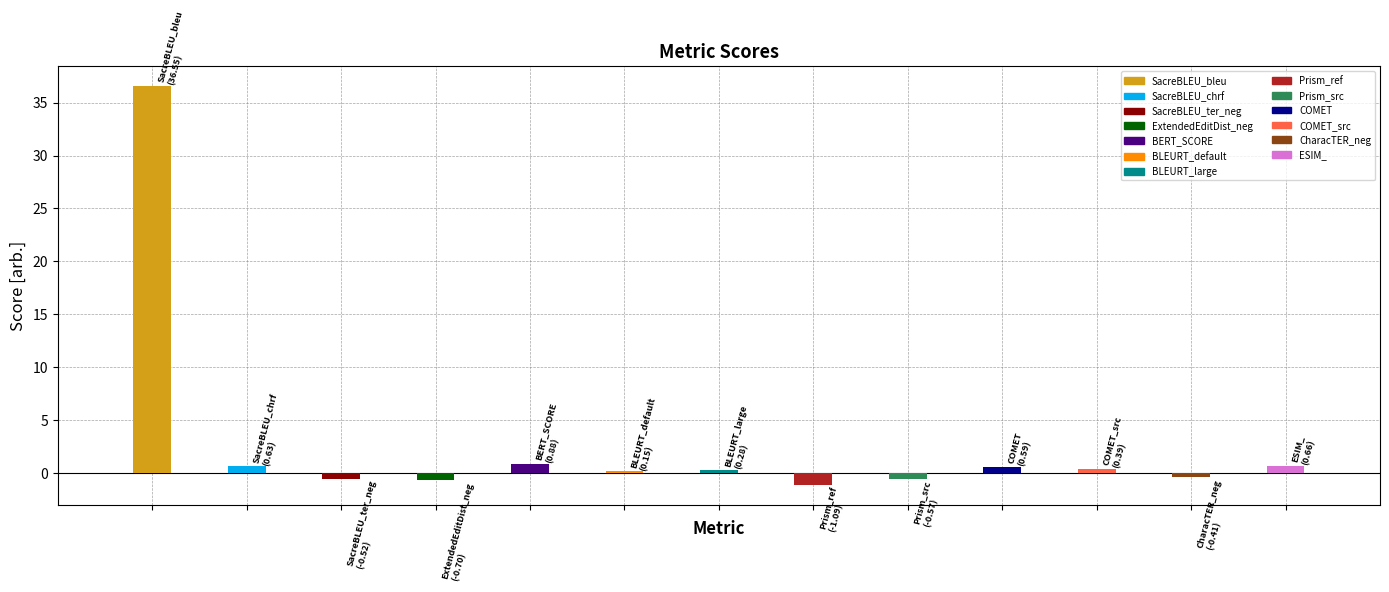

What is the average value?

2.8